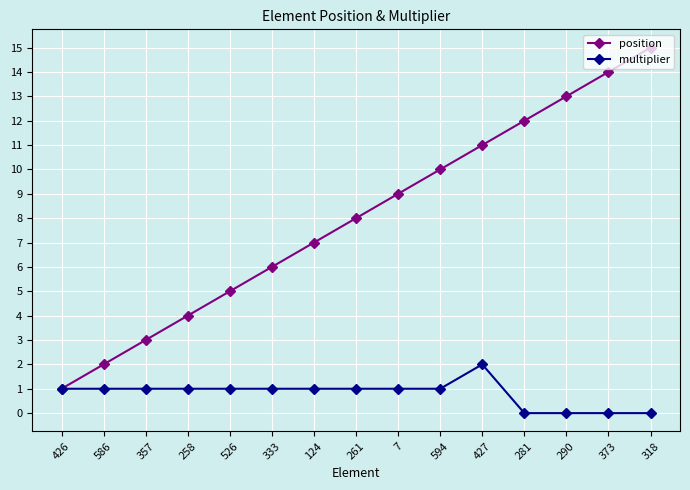

What is the maximum value shown in the chart?

15